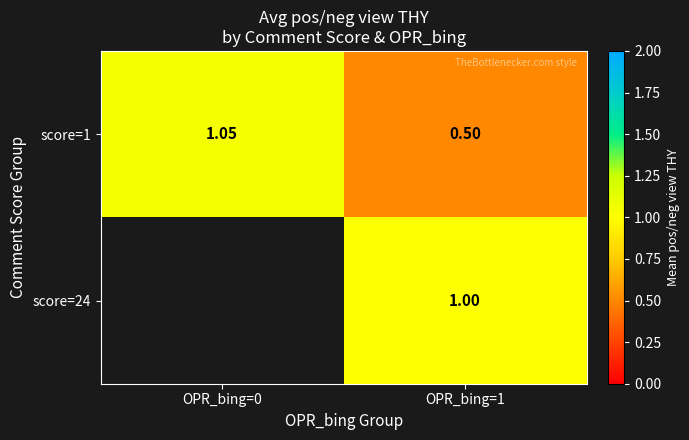

Is the value of score=24 at OPR_bing=1 greater than the value of score=1 at OPR_bing=1?

Yes